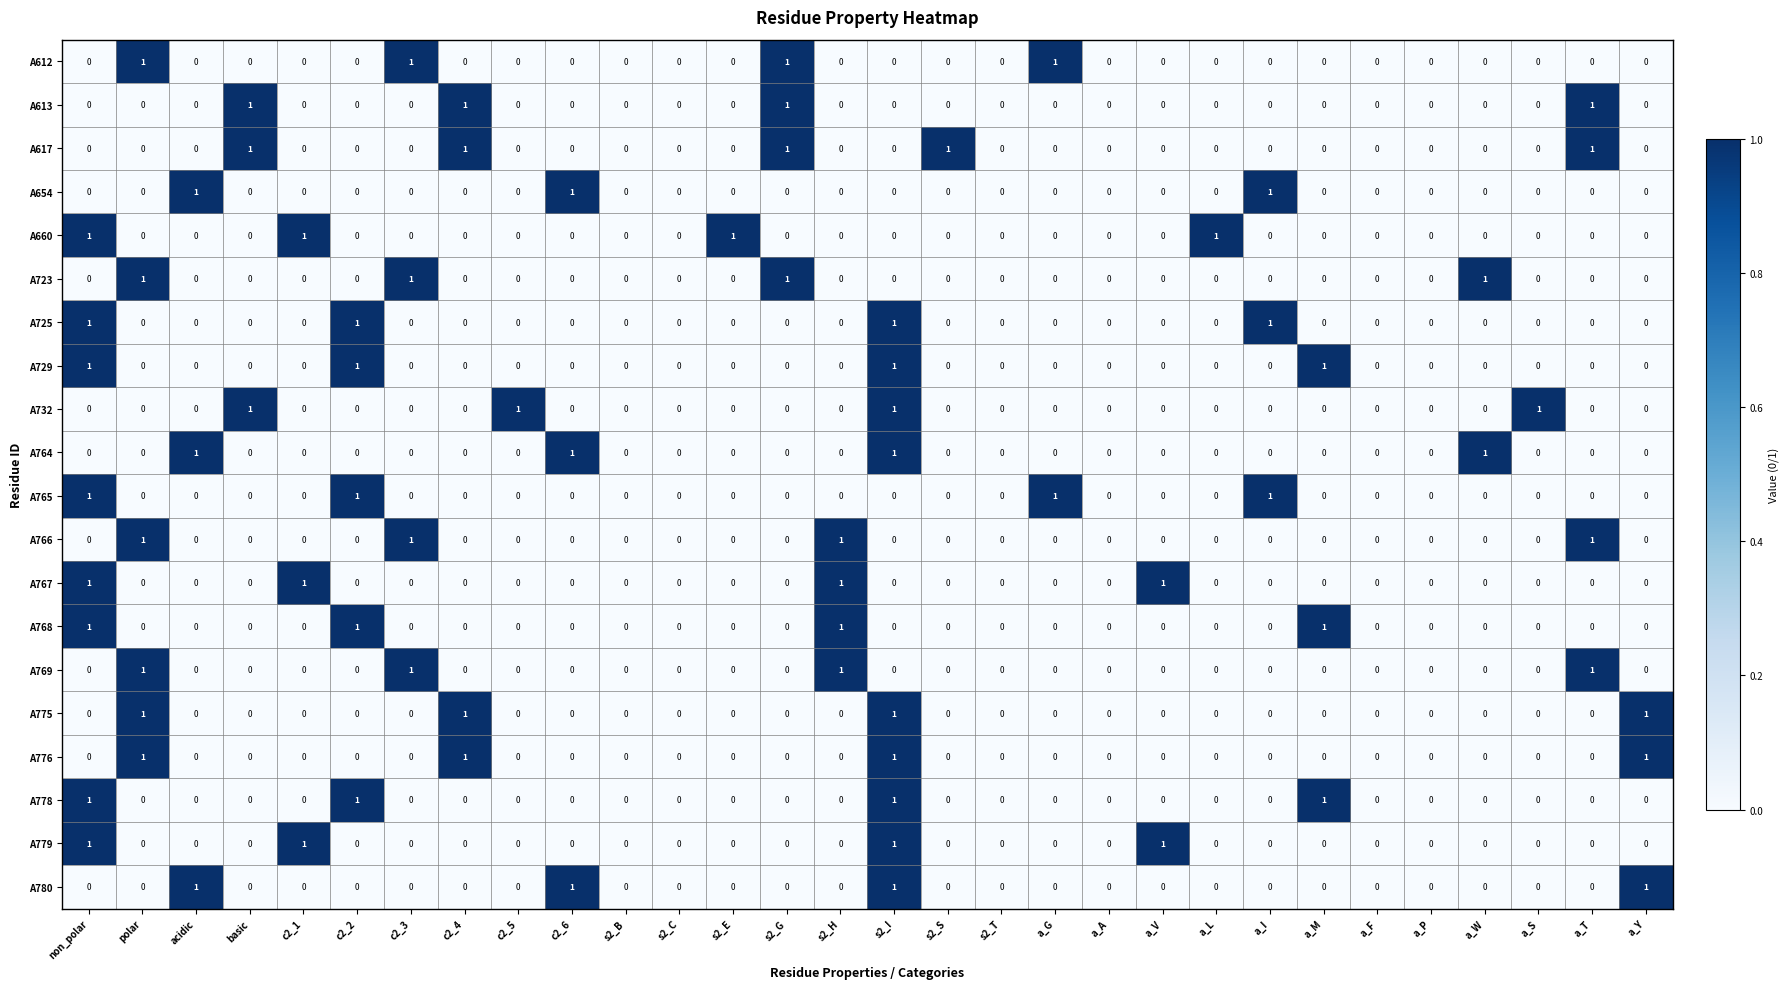

At which category is the sum across all series the highest?

s2_I